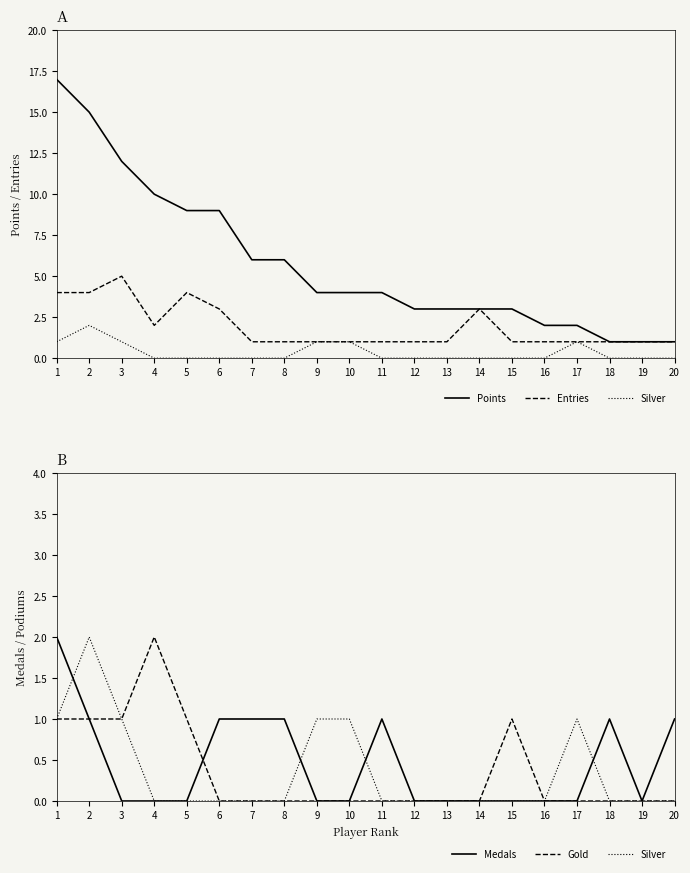

Is it true that Medals equals 1 at 9?

False